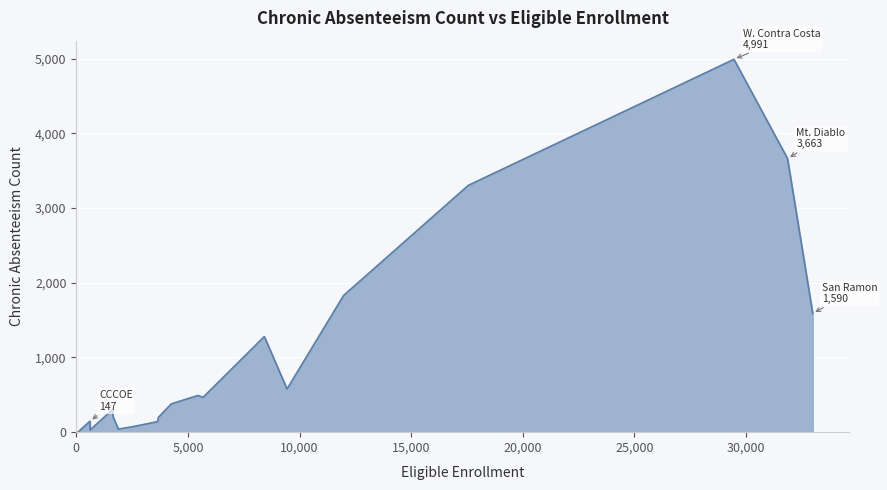

What is the difference between the maximum and minimum values?

4990